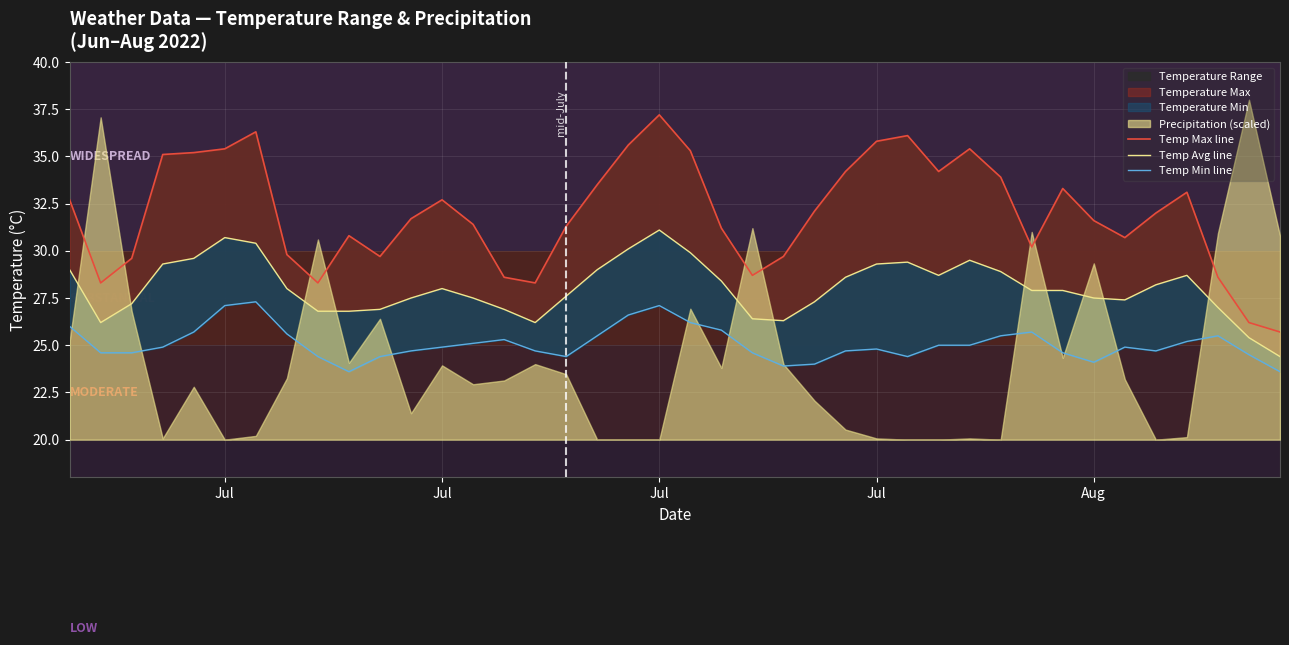

Rank the series by their maximum value, from lowest to highest.

Temp Min line, Temp Avg line, Temp Max line